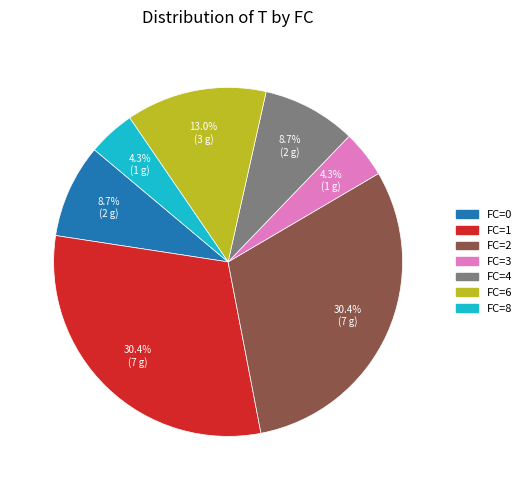

How many segments does this pie chart have?

7